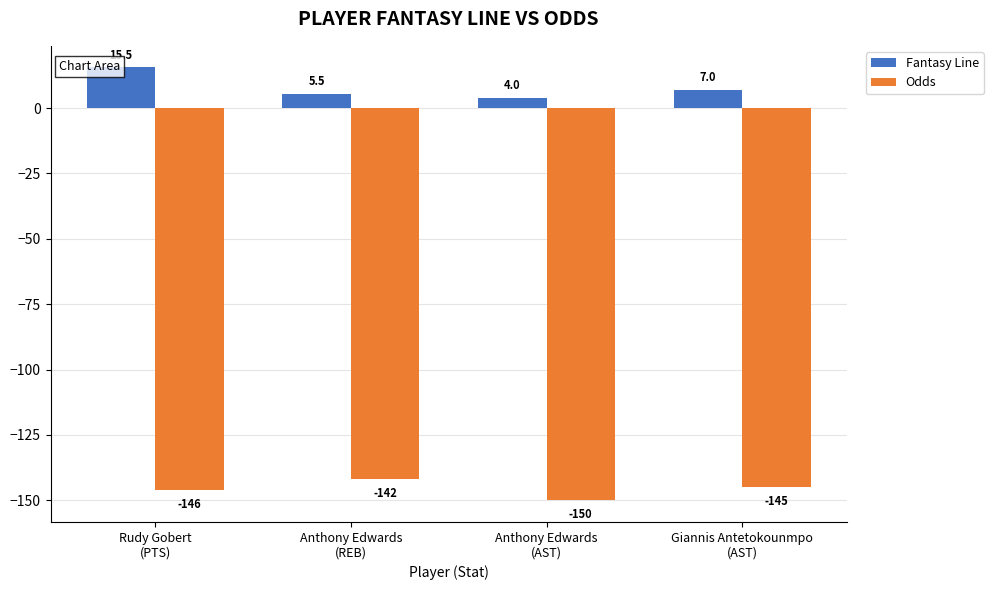

The value of Odds at Rudy Gobert
(PTS) is -146.0. True or false?

True